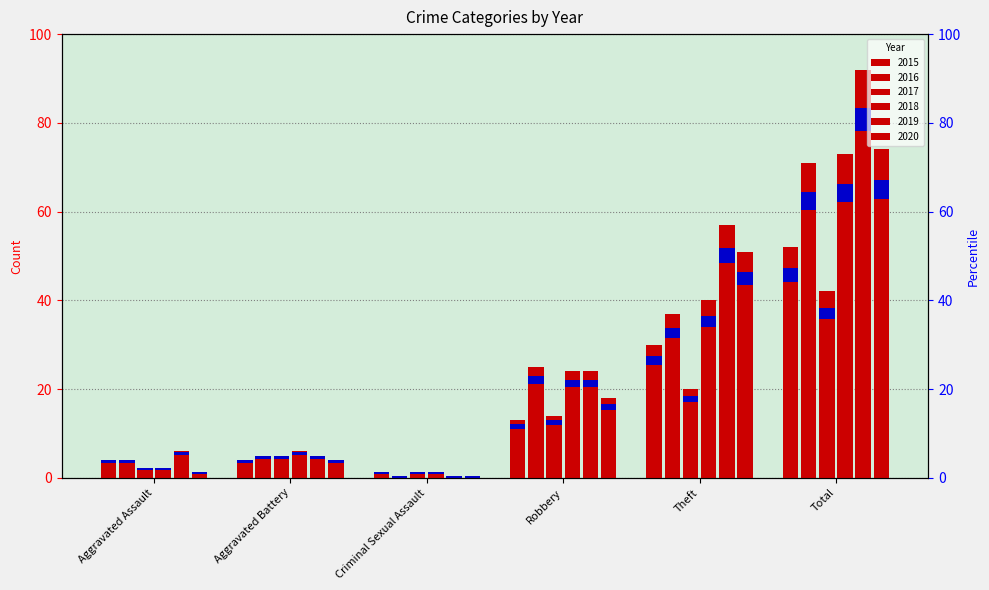

What are all the series names shown in the legend?

2015, 2016, 2017, 2018, 2019, 2020